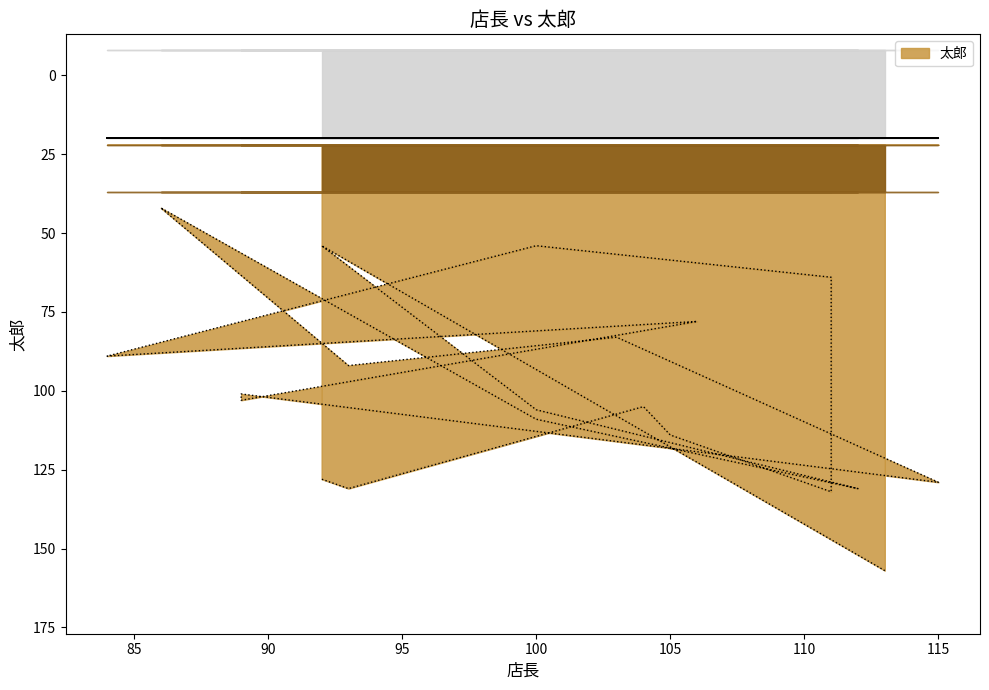

What is the change in value from 115 to 92?

-1